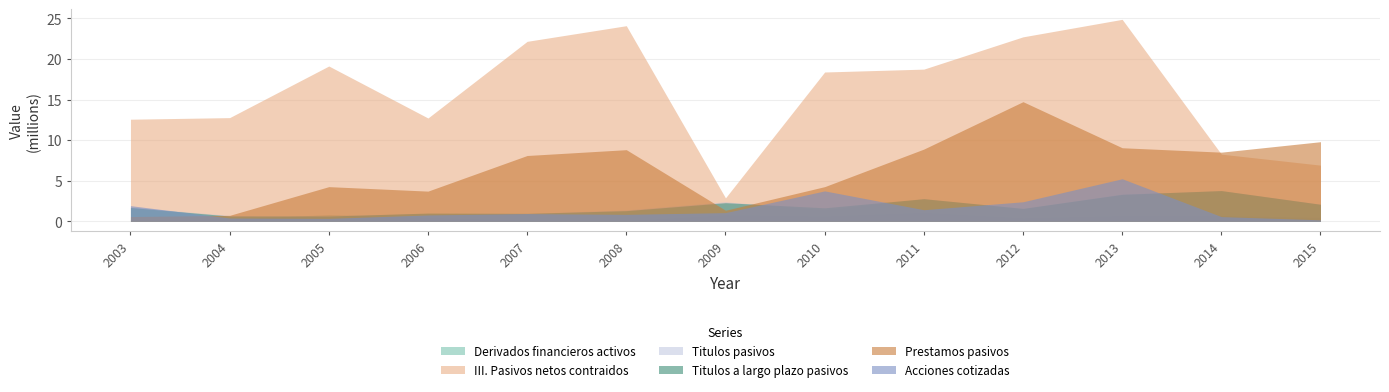

How many data points in Titulos pasivos are above 1?

9